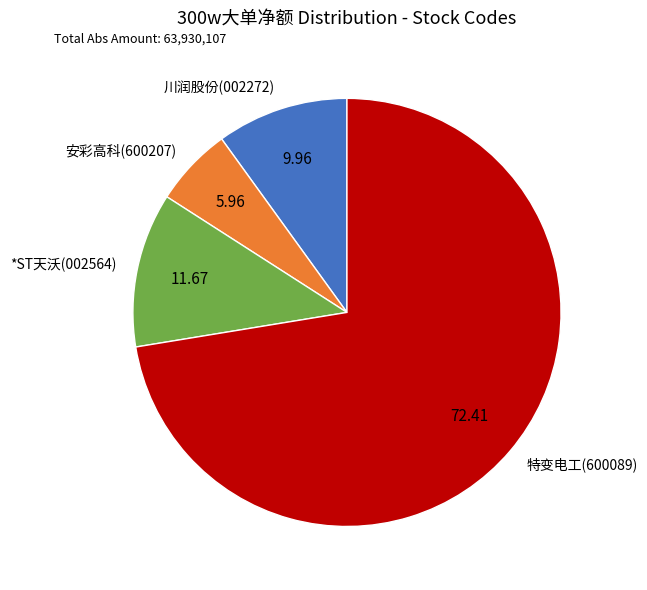

Which has a higher value, 特变电工(600089) or *ST天沃(002564)?

特变电工(600089)